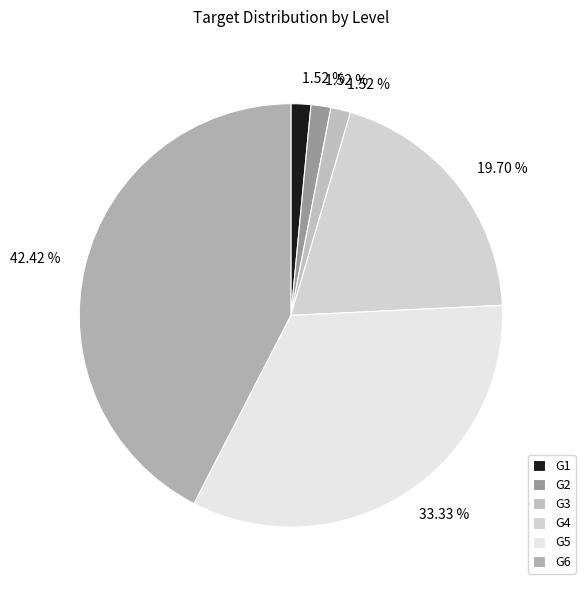

How many slices are in this pie chart?

6